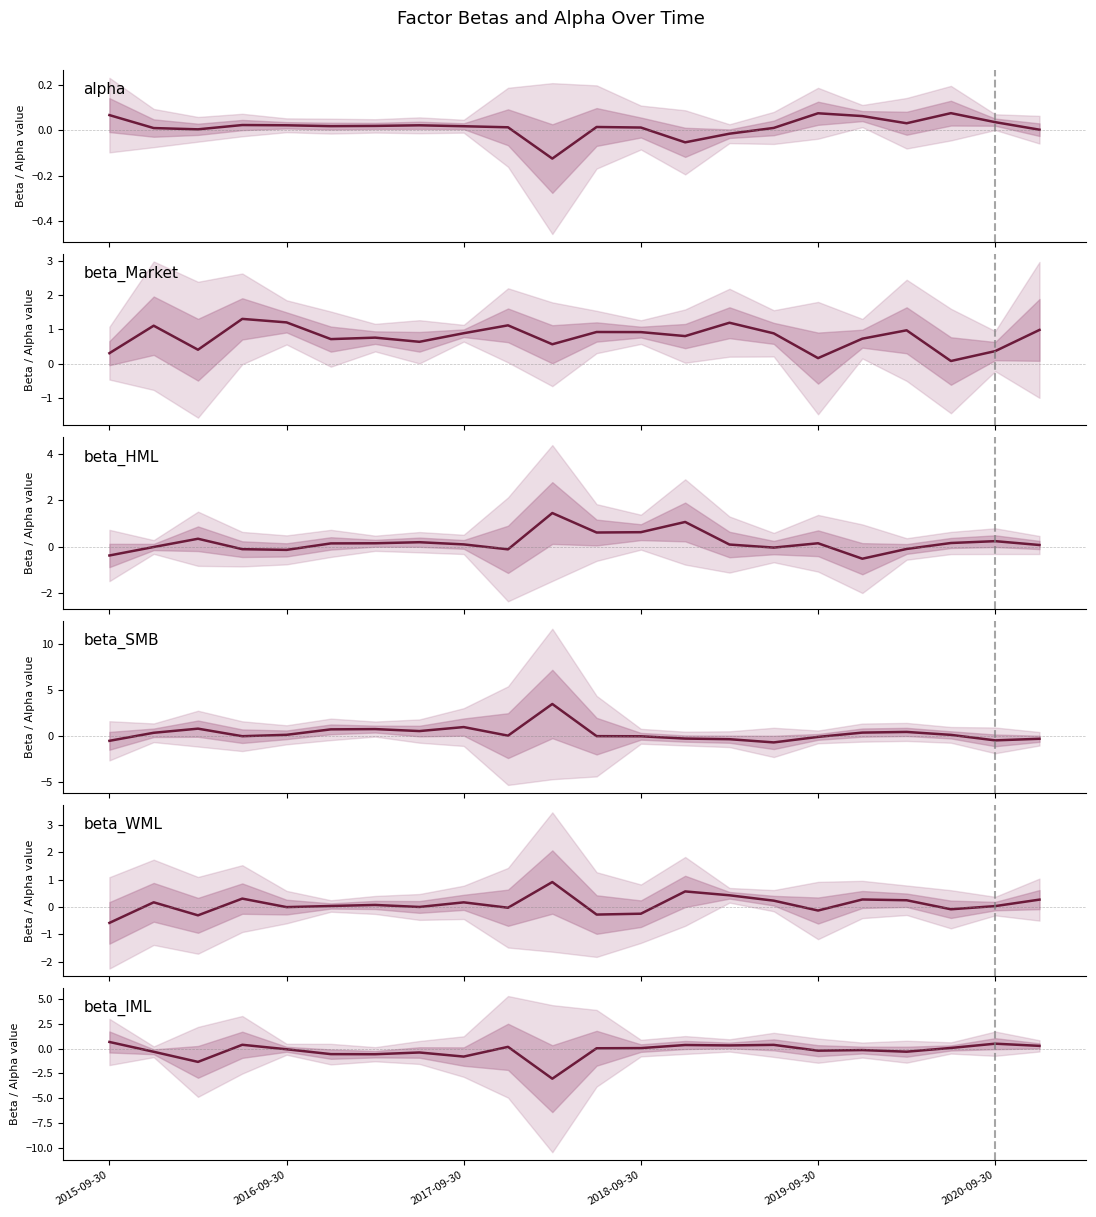

Reading left to right, what are all the values shown in this chart?

alpha: 0.1	0.0	0.0	0.0	0.0	0.0	0.0	0.0	0.0	0.0	-0.1	0.0	0.0	-0.1	-0.0	0.0	0.1	0.1	0.0	0.1	0.0	0.0
beta_Market: 0.3	1.1	0.4	1.3	1.2	0.7	0.8	0.6	0.9	1.1	0.6	0.9	0.9	0.8	1.2	0.9	0.2	0.7	1.0	0.1	0.4	1.0
beta_HML: -0.4	-0.0	0.3	-0.1	-0.1	0.1	0.1	0.2	0.1	-0.1	1.4	0.6	0.6	1.1	0.1	-0.0	0.1	-0.5	-0.1	0.2	0.2	0.1
beta_SMB: -0.6	0.3	0.8	-0.1	0.1	0.7	0.7	0.5	0.9	-0.0	3.4	-0.1	-0.1	-0.3	-0.4	-0.7	-0.1	0.3	0.4	0.1	-0.5	-0.3
beta_WML: -0.6	0.2	-0.3	0.3	-0.0	0.0	0.1	0.0	0.2	-0.0	0.9	-0.3	-0.2	0.6	0.4	0.2	-0.1	0.3	0.3	-0.1	0.0	0.3
beta_IML: 0.7	-0.3	-1.3	0.4	-0.1	-0.6	-0.6	-0.4	-0.8	0.2	-3.0	0.0	0.0	0.4	0.3	0.4	-0.2	-0.1	-0.3	0.1	0.5	0.3